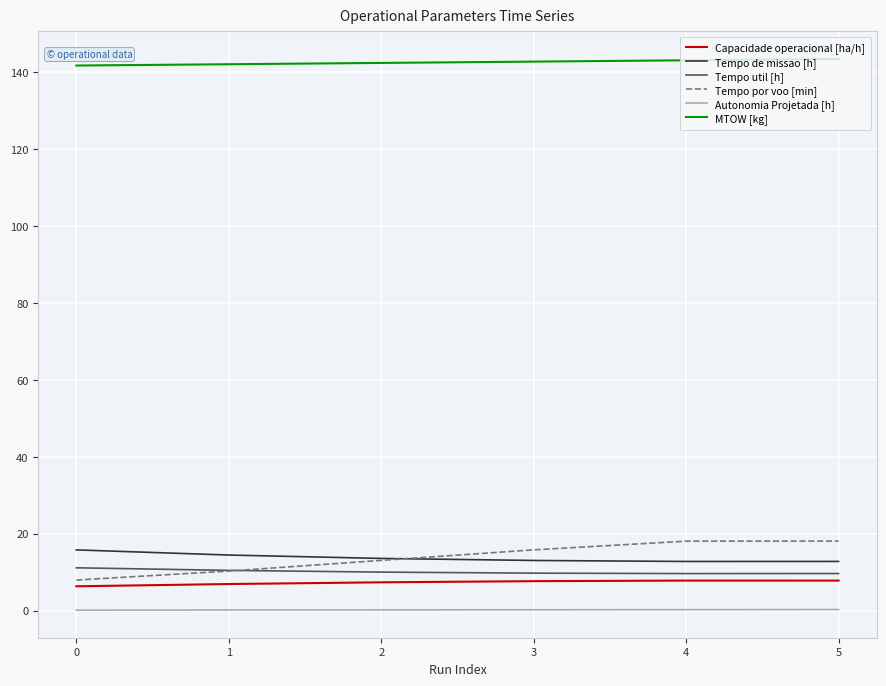

Does the chart have visible grid lines?

Yes